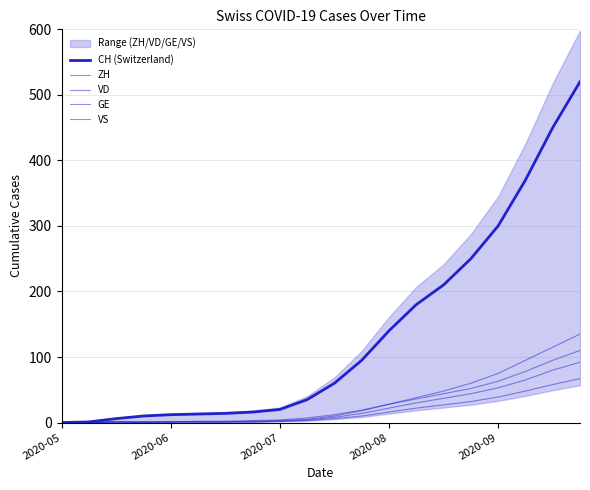

How many values in CH (Switzerland) are above zero?

19